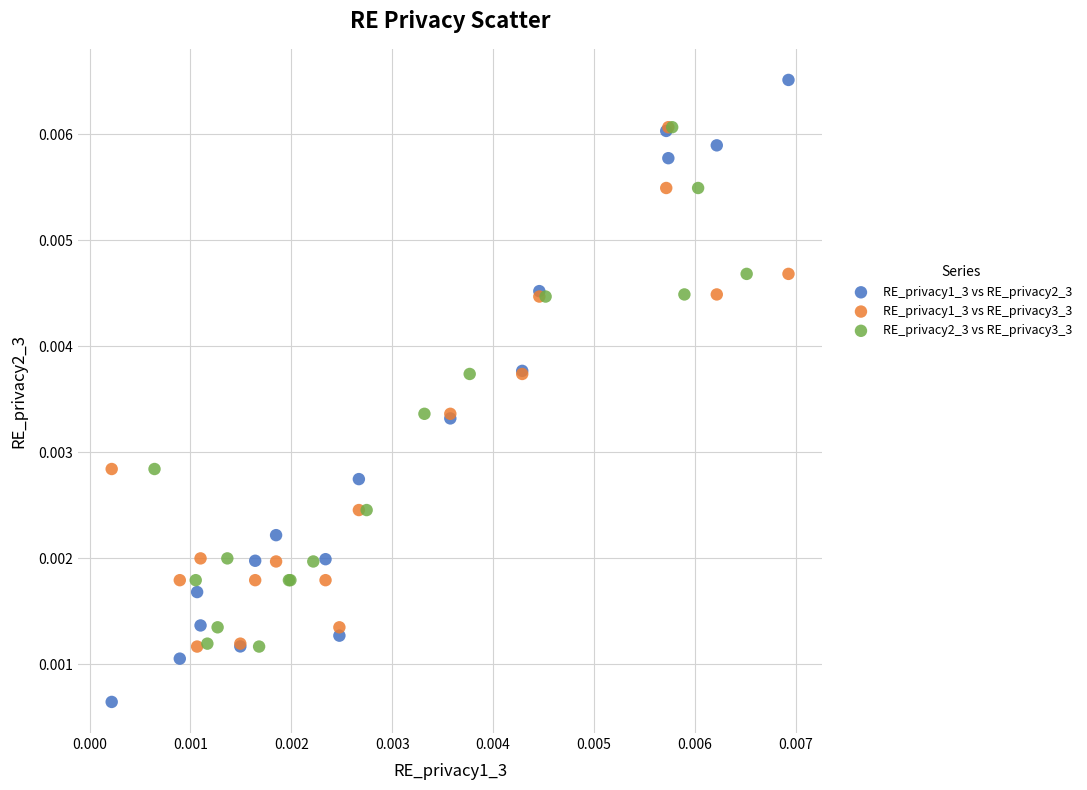

Which series contains the highest Y value?

RE_privacy1_3 vs RE_privacy2_3